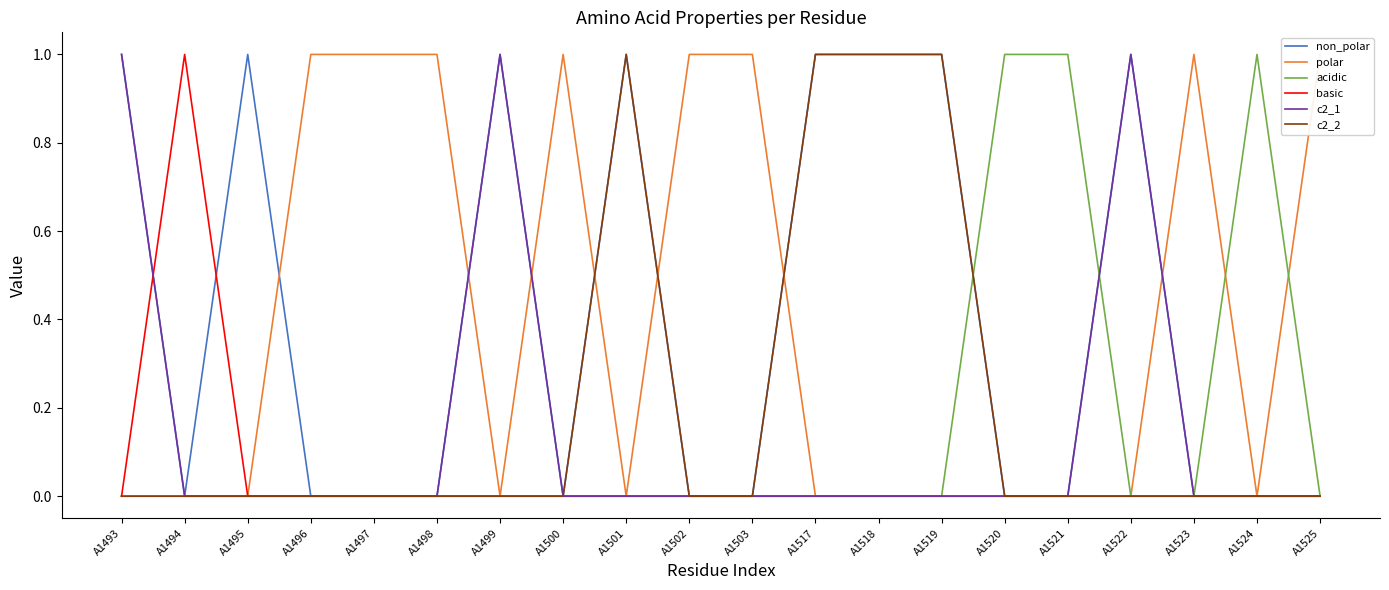

Which series has the widest spread of values?

non_polar